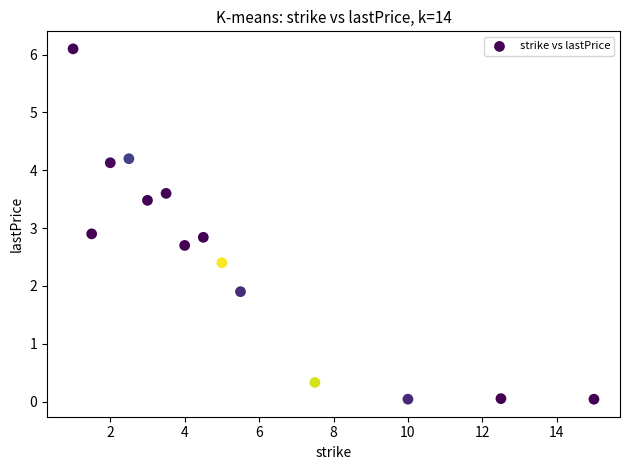

What is the range of Y values (max minus min)?

6.1